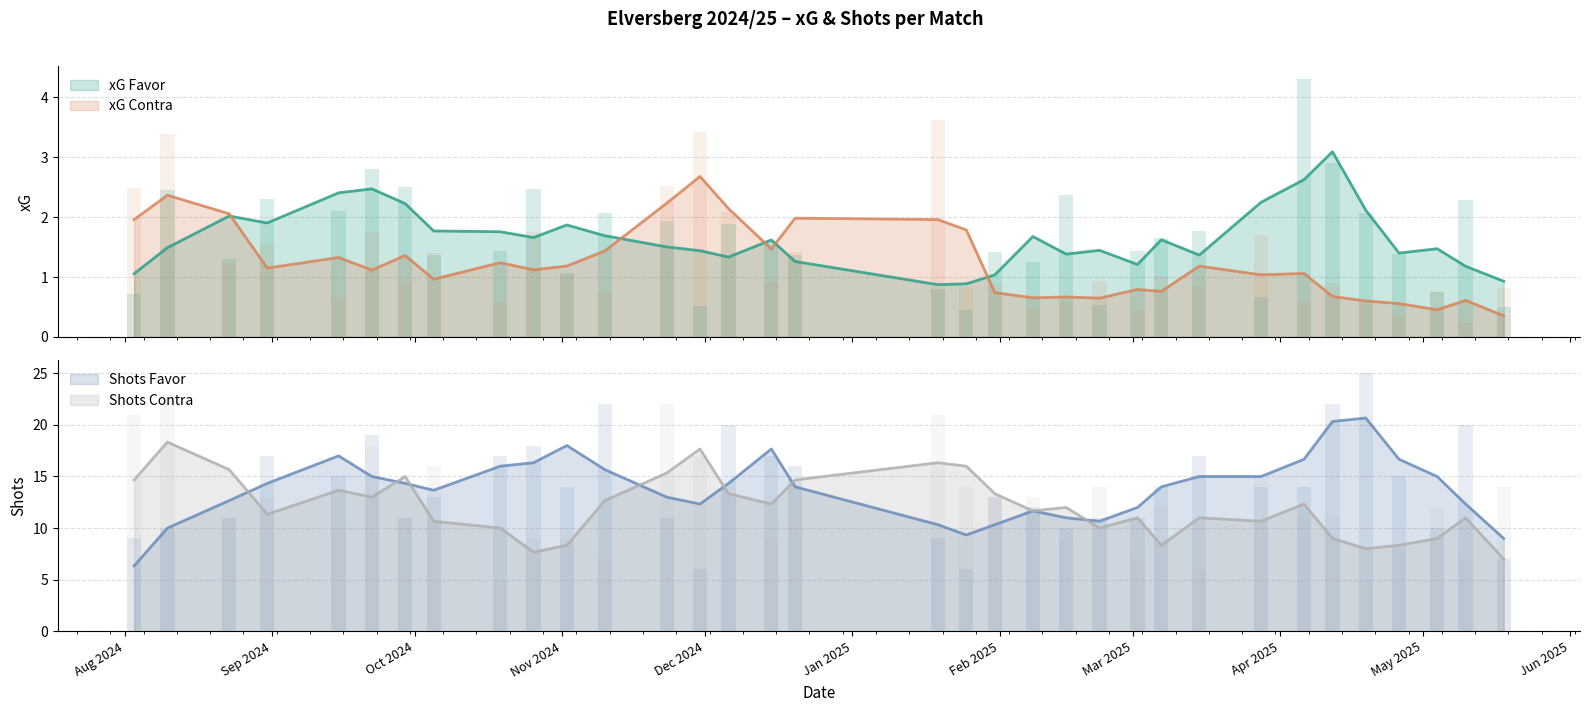

Reading left to right, transcribe all the data shown in this chart.

xG Favor: 03/08/2024=0.7	10/08/2024=2.5	23/08/2024=1.3	31/08/2024=2.3	15/09/2024=2.1	22/09/2024=2.8	29/09/2024=2.5	05/10/2024=1.4	19/10/2024=1.4	26/10/2024=2.5	02/11/2024=1.1	10/11/2024=2.1	23/11/2024=1.9	30/11/2024=0.5	06/12/2024=1.9	15/12/2024=1.6	20/12/2024=1.4	19/01/2025=0.8	25/01/2025=0.5	31/01/2025=1.4	08/02/2025=1.2	15/02/2025=2.4	22/02/2025=0.5	02/03/2025=1.4	07/03/2025=1.7	15/03/2025=1.8	28/03/2025=0.7	06/04/2025=4.3	12/04/2025=2.9	19/04/2025=2.1	26/04/2025=1.4	04/05/2025=0.8	10/05/2025=2.3	18/05/2025=0.5
xG Contra: 03/08/2024=2.5	10/08/2024=3.4	23/08/2024=1.2	31/08/2024=1.6	15/09/2024=0.7	22/09/2024=1.8	29/09/2024=0.9	05/10/2024=1.4	19/10/2024=0.6	26/10/2024=1.8	02/11/2024=1.0	10/11/2024=0.8	23/11/2024=2.5	30/11/2024=3.4	06/12/2024=2.1	15/12/2024=0.9	20/12/2024=1.4	19/01/2025=3.6	25/01/2025=0.8	31/01/2025=0.9	08/02/2025=0.5	15/02/2025=0.6	22/02/2025=0.9	02/03/2025=0.4	07/03/2025=1.0	15/03/2025=0.8	28/03/2025=1.7	06/04/2025=0.6	12/04/2025=0.9	19/04/2025=0.6	26/04/2025=0.3	04/05/2025=0.8	10/05/2025=0.2	18/05/2025=0.8
Shots Favor: 03/08/2024=9.0	10/08/2024=10.0	23/08/2024=11.0	31/08/2024=17.0	15/09/2024=15.0	22/09/2024=19.0	29/09/2024=11.0	05/10/2024=13.0	19/10/2024=17.0	26/10/2024=18.0	02/11/2024=14.0	10/11/2024=22.0	23/11/2024=11.0	30/11/2024=6.0	06/12/2024=20.0	15/12/2024=17.0	20/12/2024=16.0	19/01/2025=9.0	25/01/2025=6.0	31/01/2025=13.0	08/02/2025=12.0	15/02/2025=10.0	22/02/2025=11.0	02/03/2025=11.0	07/03/2025=14.0	15/03/2025=17.0	28/03/2025=14.0	06/04/2025=14.0	12/04/2025=22.0	19/04/2025=25.0	26/04/2025=15.0	04/05/2025=10.0	10/05/2025=20.0	18/05/2025=7.0
Shots Contra: 03/08/2024=21.0	10/08/2024=23.0	23/08/2024=11.0	31/08/2024=13.0	15/09/2024=10.0	22/09/2024=18.0	29/09/2024=11.0	05/10/2024=16.0	19/10/2024=5.0	26/10/2024=9.0	02/11/2024=9.0	10/11/2024=7.0	23/11/2024=22.0	30/11/2024=17.0	06/12/2024=14.0	15/12/2024=9.0	20/12/2024=14.0	19/01/2025=21.0	25/01/2025=14.0	31/01/2025=13.0	08/02/2025=13.0	15/02/2025=9.0	22/02/2025=14.0	02/03/2025=7.0	07/03/2025=12.0	15/03/2025=6.0	28/03/2025=15.0	06/04/2025=11.0	12/04/2025=11.0	19/04/2025=5.0	26/04/2025=8.0	04/05/2025=12.0	10/05/2025=7.0	18/05/2025=14.0